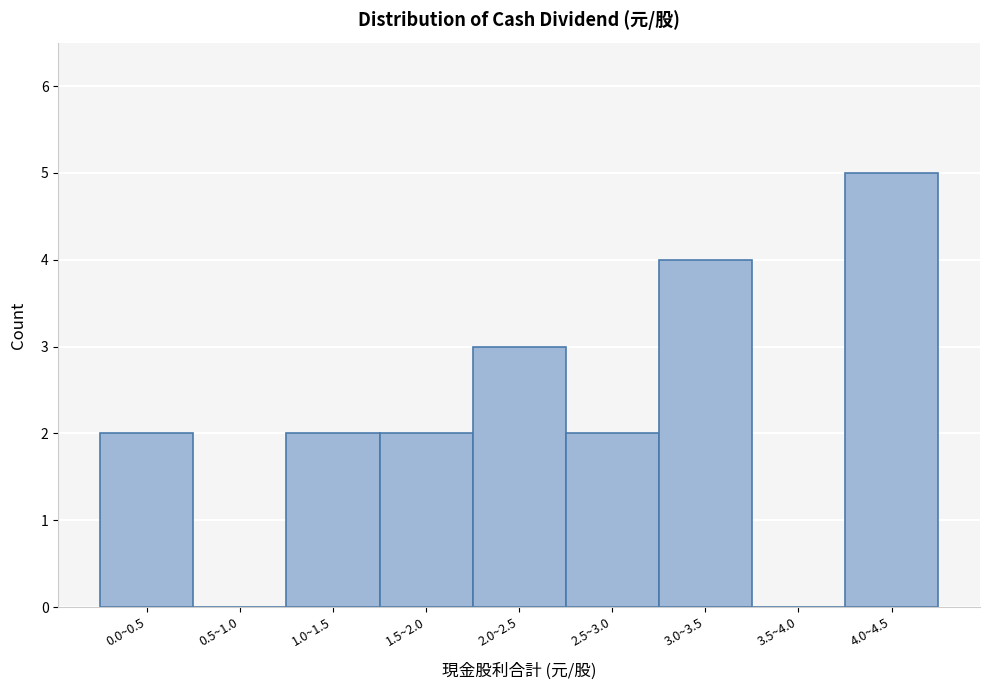

Reading right to left, extract all data points from this chart.

4.0~4.5=5	3.5~4.0=0	3.0~3.5=4	2.5~3.0=2	2.0~2.5=3	1.5~2.0=2	1.0~1.5=2	0.5~1.0=0	0.0~0.5=2